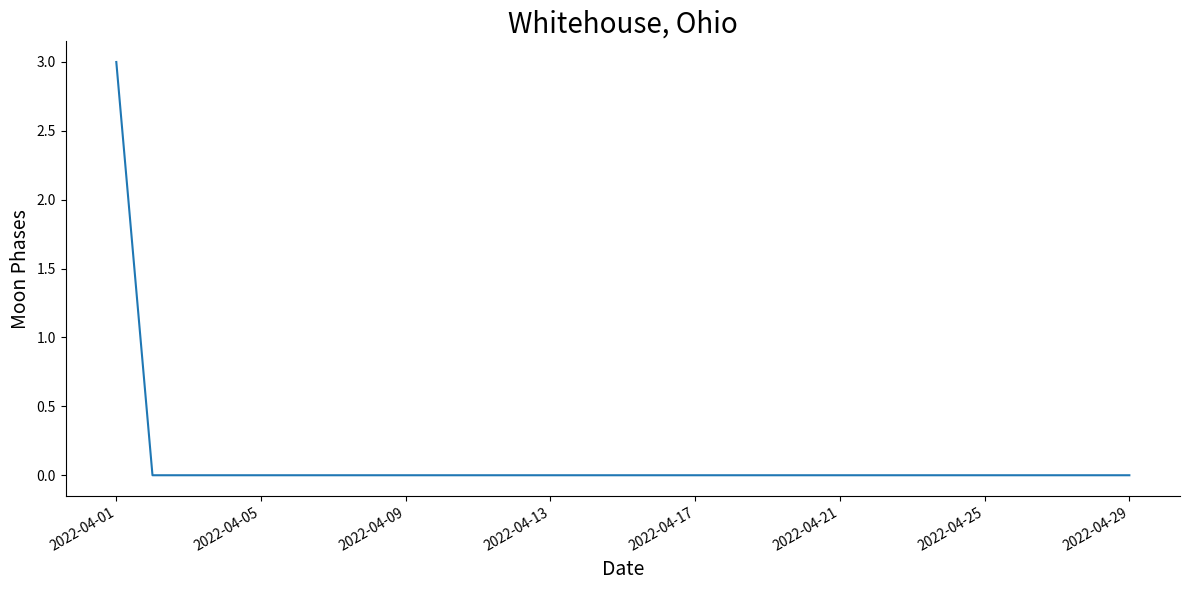

What is the greatest value displayed?

3